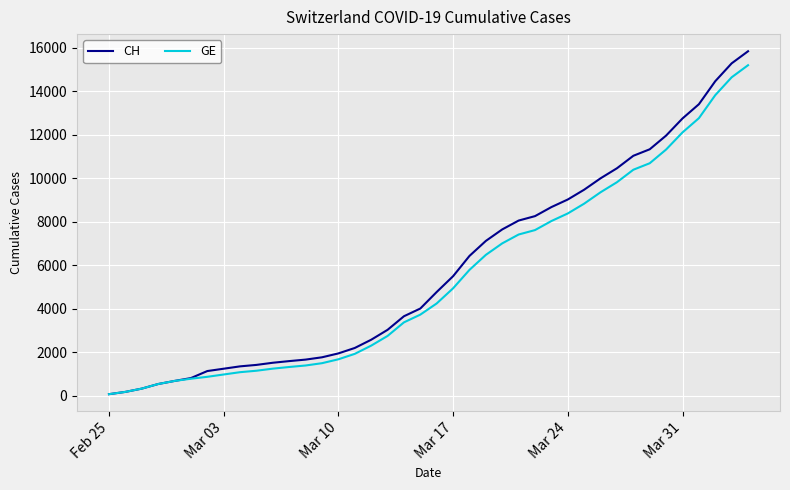

Which series has the widest spread of values?

CH